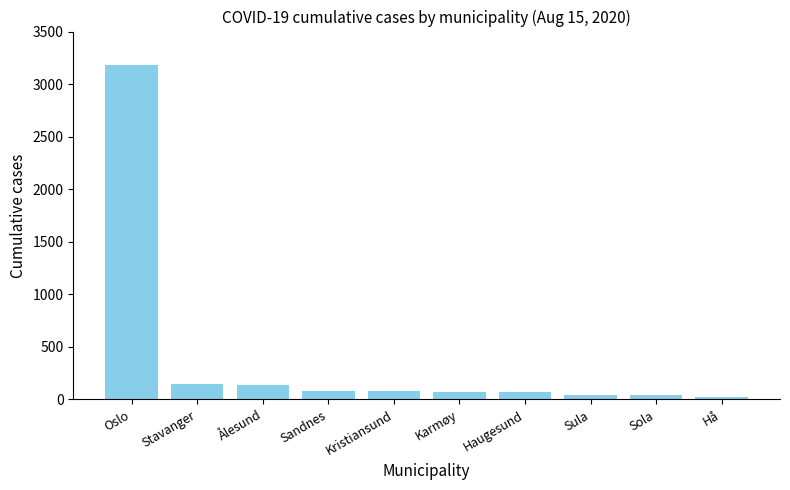

The chart shows a value of 147 at Stavanger. True or false?

True